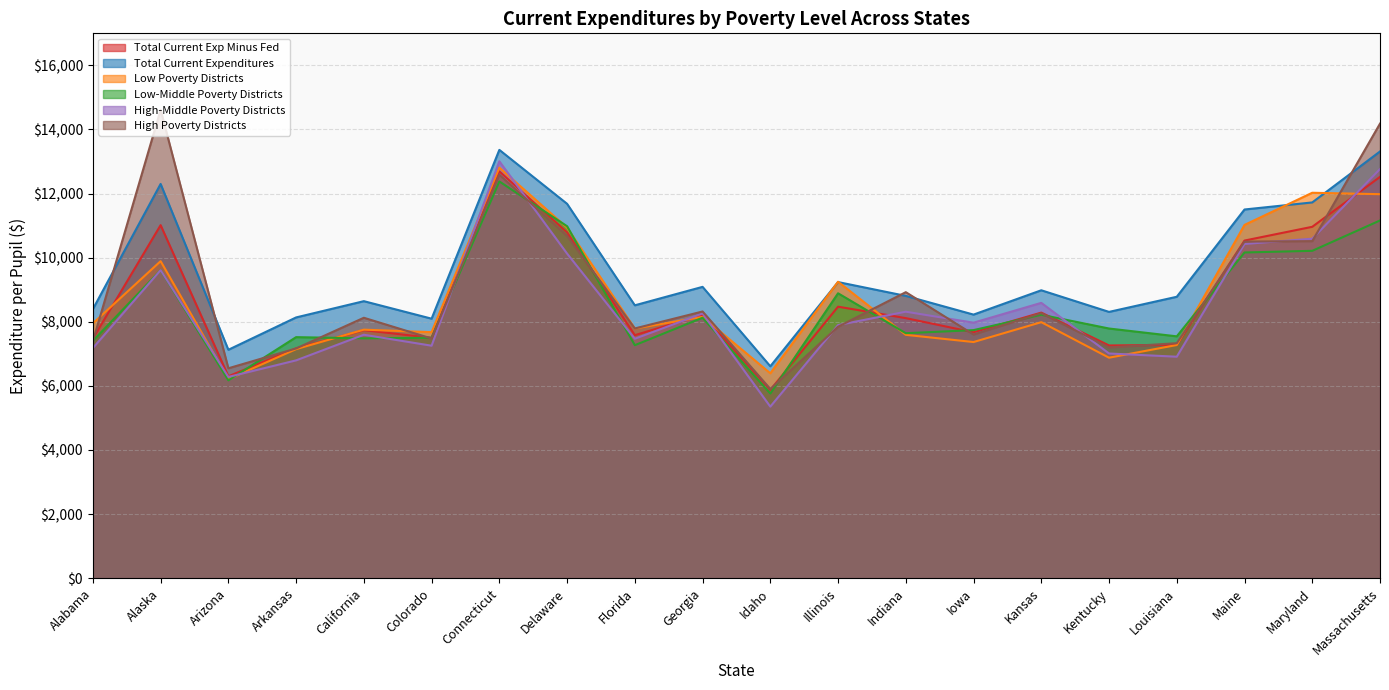

What is the greatest value displayed?

14613.2